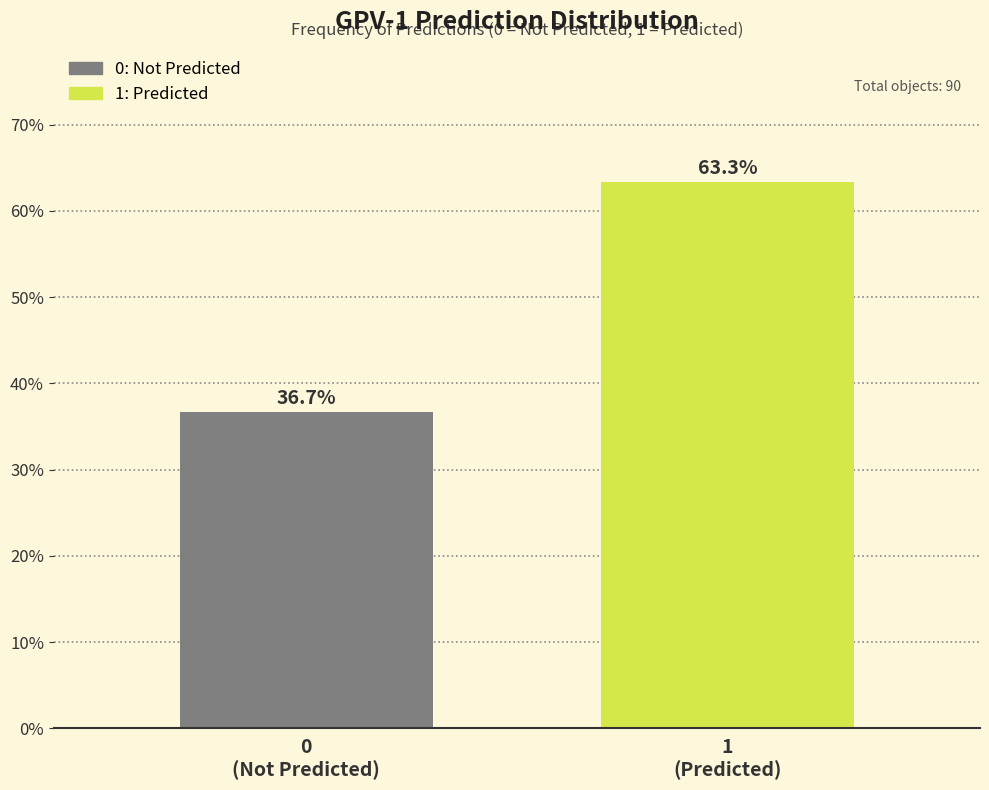

Reading right to left, extract all data points from this chart.

63.3	36.7